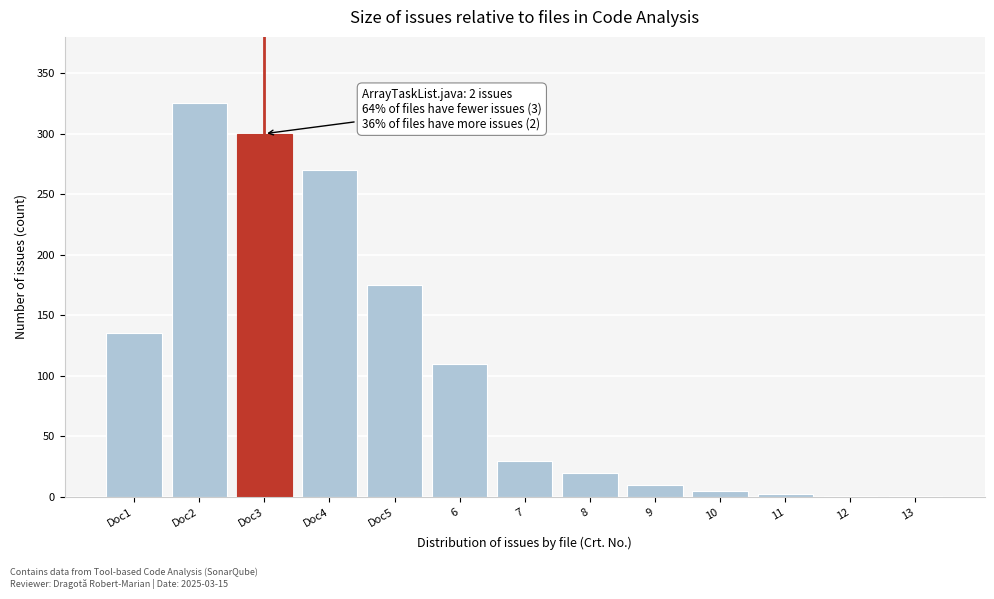

Between Doc5 and Doc3, which is larger?

Doc3